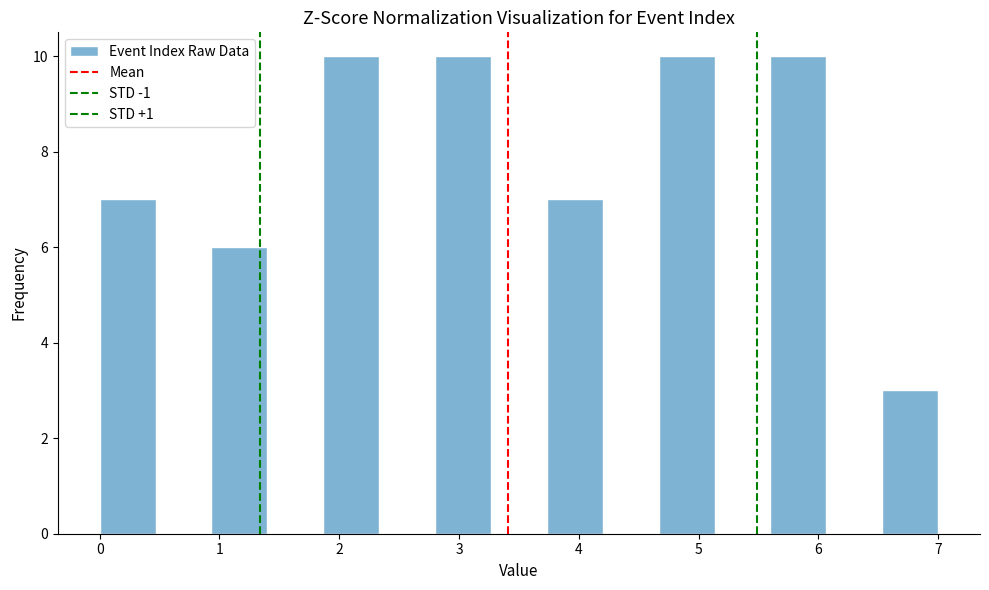

How tall is the bar that spans 1.9 to 2.3 on the x-axis? Neither the bar edges nor the heights are printed on the chart, so give them approximately, as read against the axes.

10